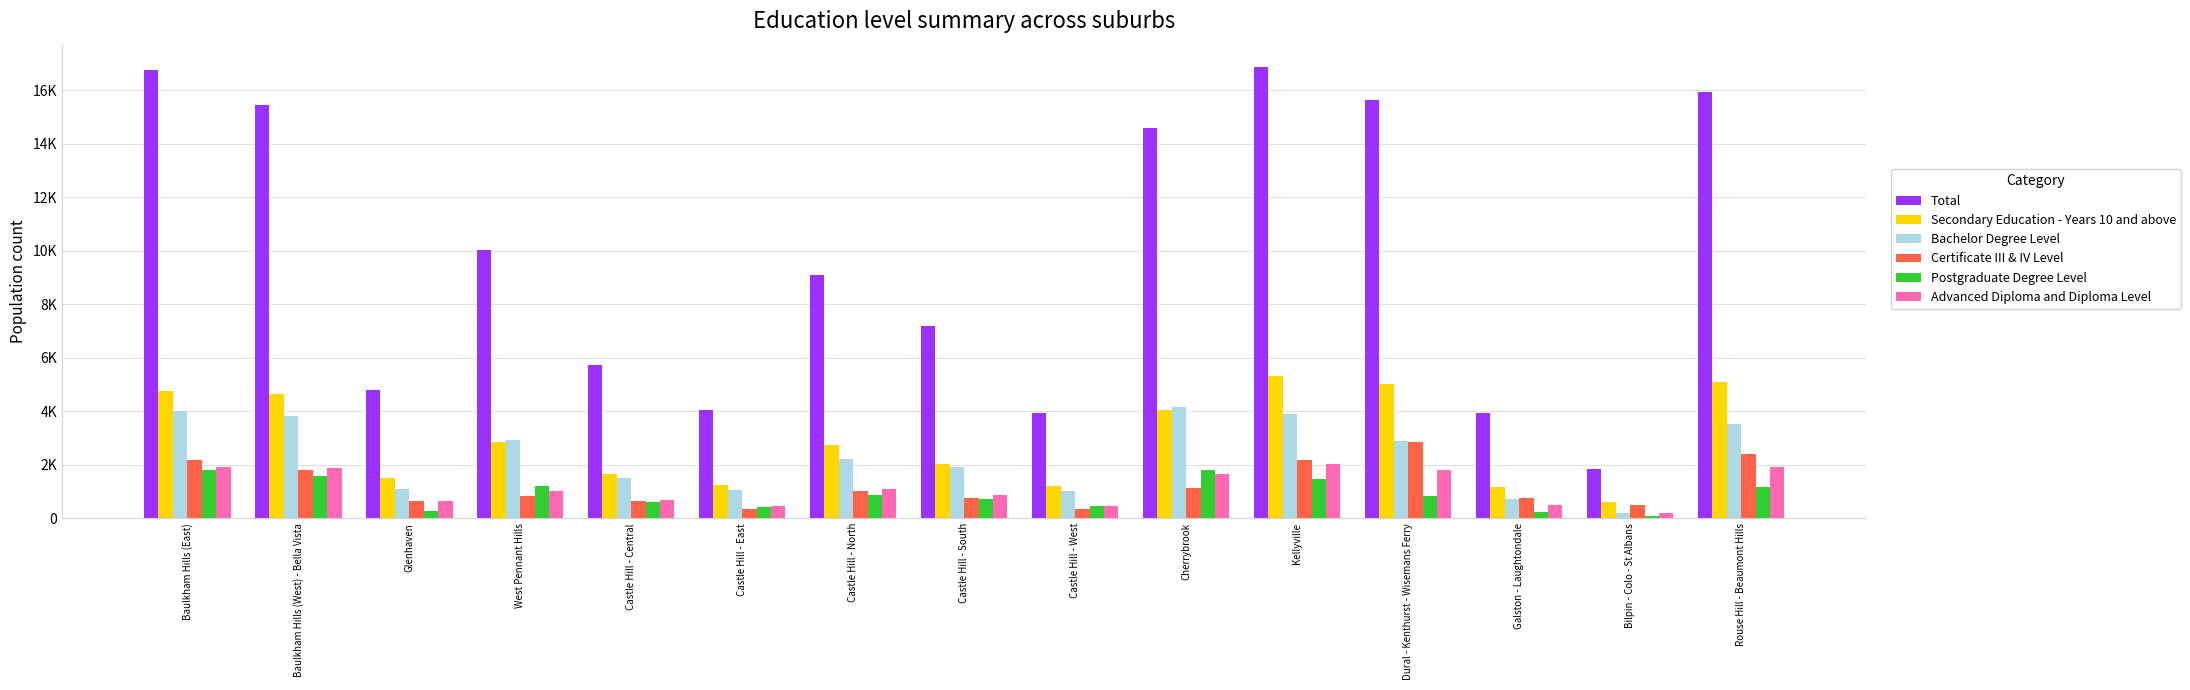

Reading left to right, extract all data points from this chart.

Total: 16766	15450	4802	10025	5710	4041	9087	7176	3921	14579	16859	15652	3929	1835	15934
Secondary Education - Years 10 and above: 4768	4632	1496	2843	1668	1229	2725	2032	1209	4051	5324	5015	1175	599	5097
Bachelor Degree Level: 4014	3821	1097	2926	1495	1048	2210	1922	1025	4148	3889	2898	716	210	3534
Certificate III & IV Level: 2187	1822	653	841	637	348	1035	768	359	1145	2182	2841	753	479	2402
Postgraduate Degree Level: 1809	1571	289	1194	607	407	877	734	457	1816	1463	849	228	79	1157
Advanced Diploma and Diploma Level: 1915	1885	650	1033	681	443	1099	854	444	1655	2018	1794	500	201	1919